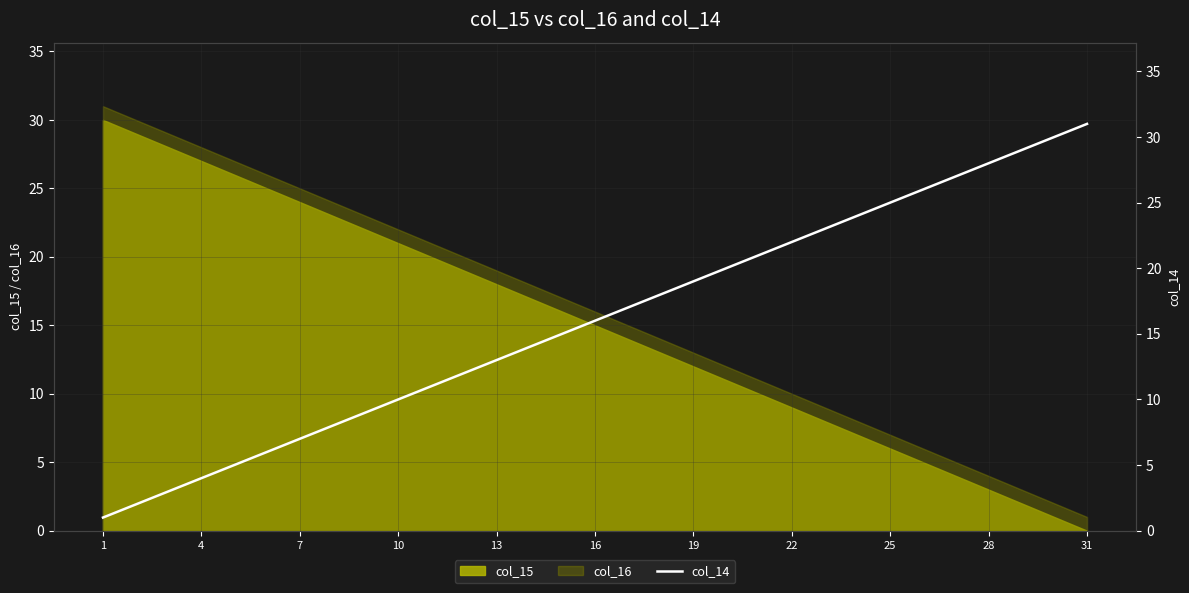

Reading left to right, what are all the values shown in this chart?

1	2	3	4	5	6	7	8	9	10	11	12	13	14	15	16	17	18	19	20	21	22	23	24	25	26	27	28	29	30	31